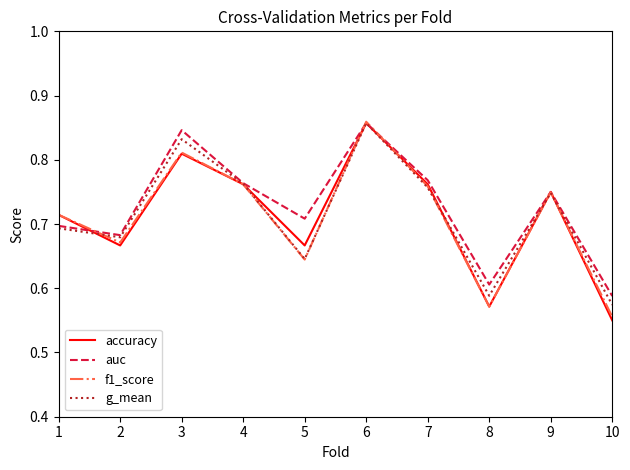

What is the total value across all series at 3?

3.3